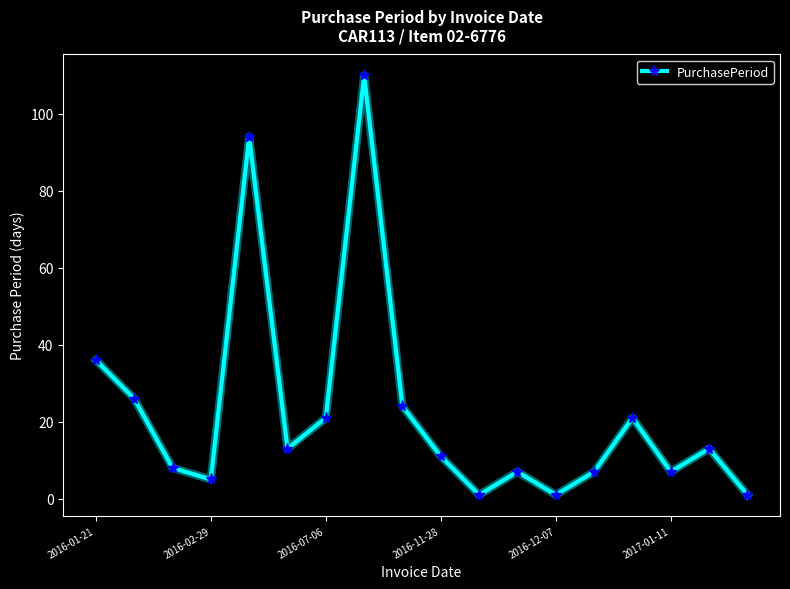

What is the greatest value displayed?

110